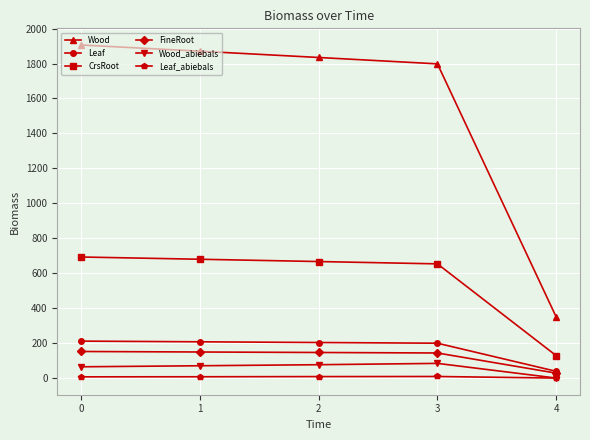

True or false: Leaf_abiebals and Leaf cross at least once.

False